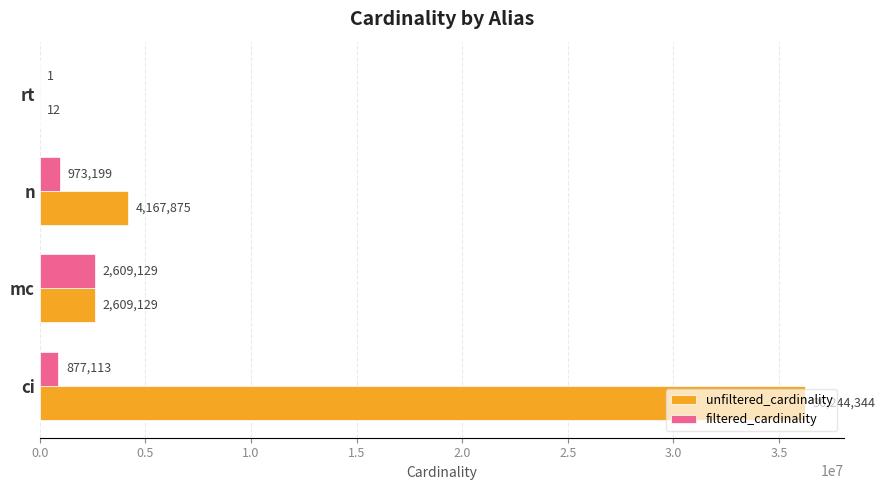

Is the value of unfiltered_cardinality at mc greater than the value of filtered_cardinality at n?

Yes